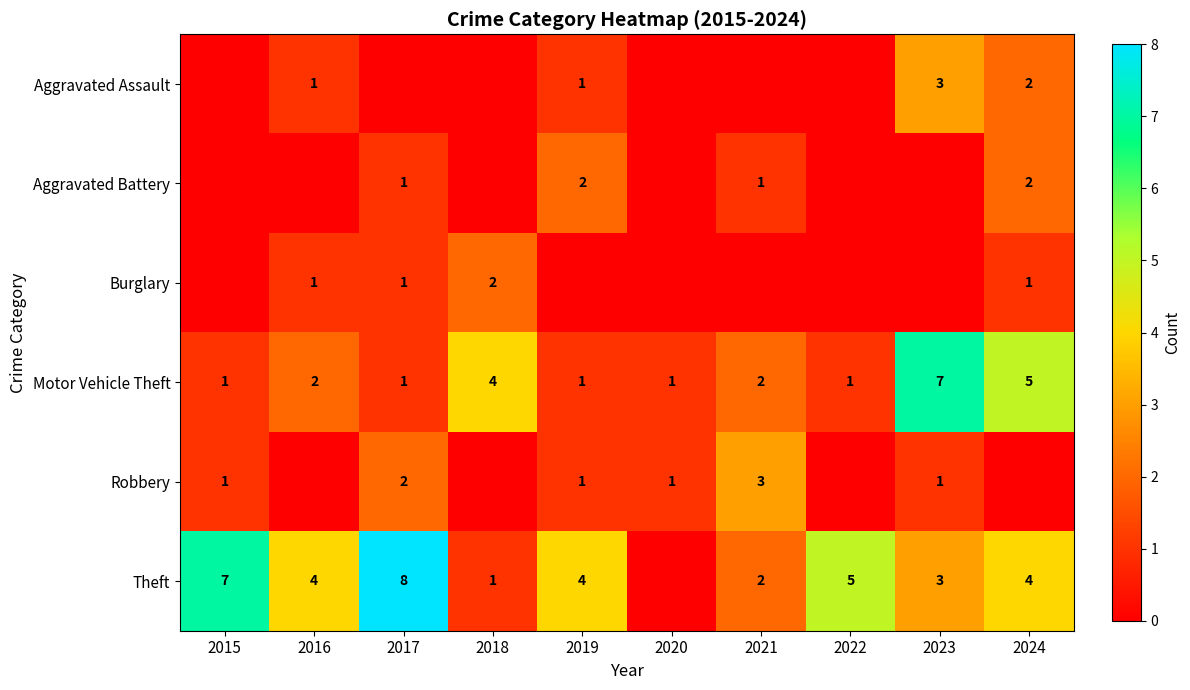

How many Motor Vehicle Theft values are between 1 and 4?

8